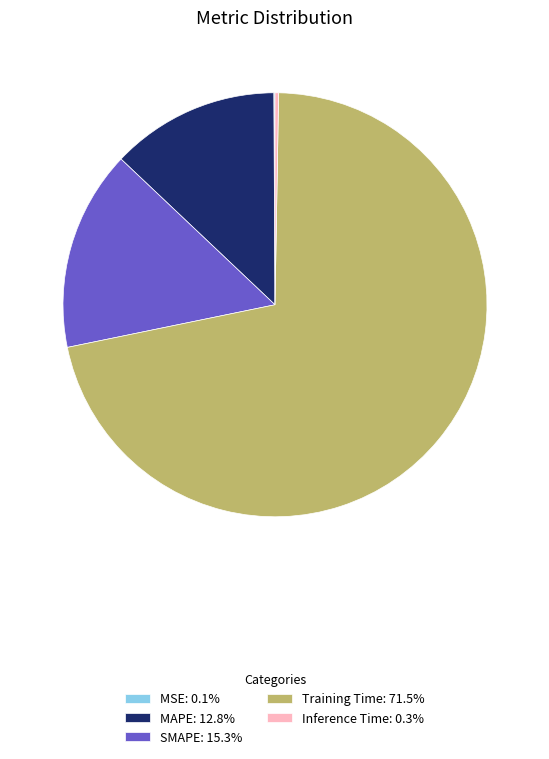

The SMAPE slice represents 28% of the pie. True or false?

False